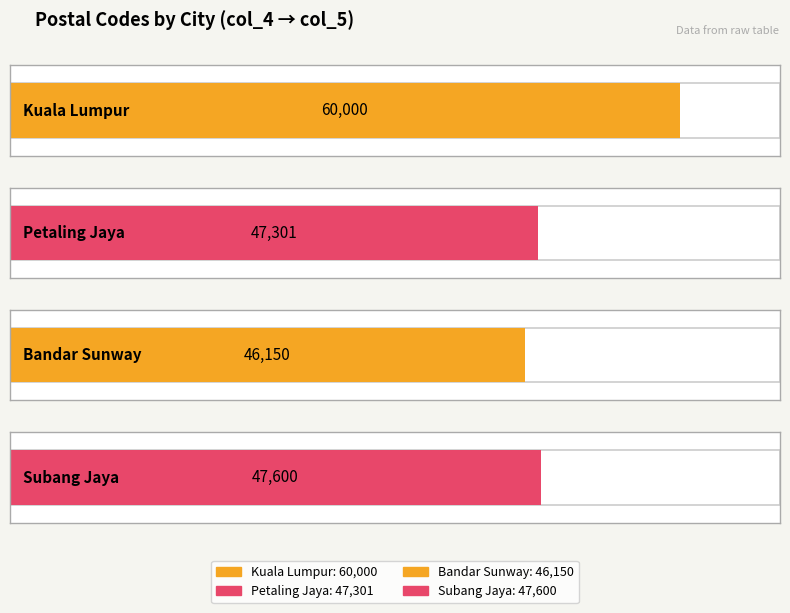

Read the value at Subang Jaya (Wei Yen), to the nearest 10.

47600